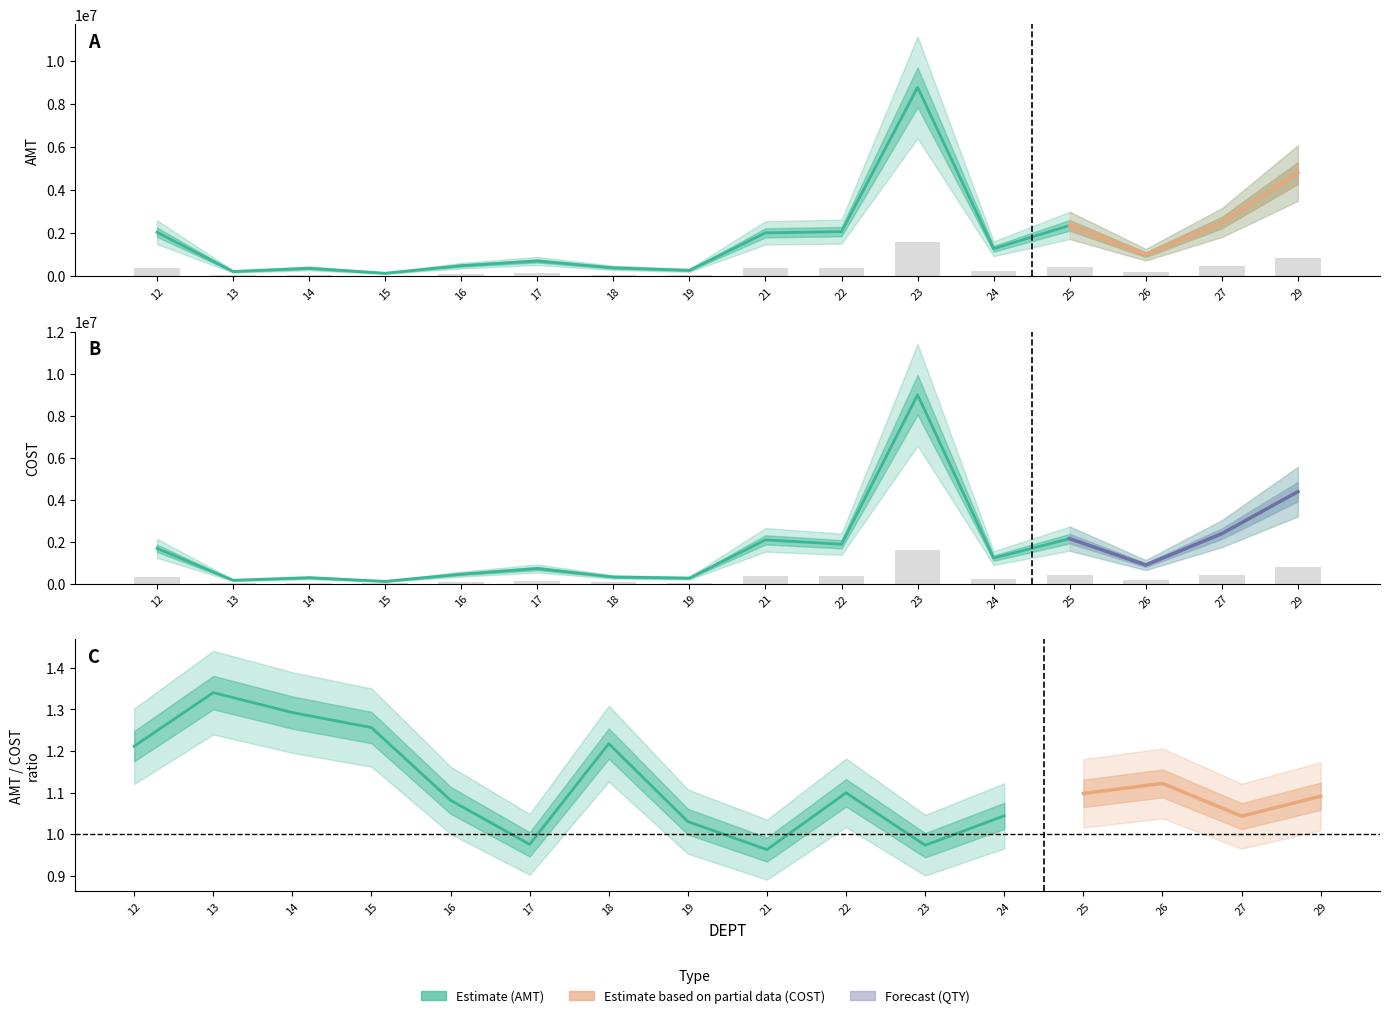

Which label corresponds to the smallest value in the chart?

15